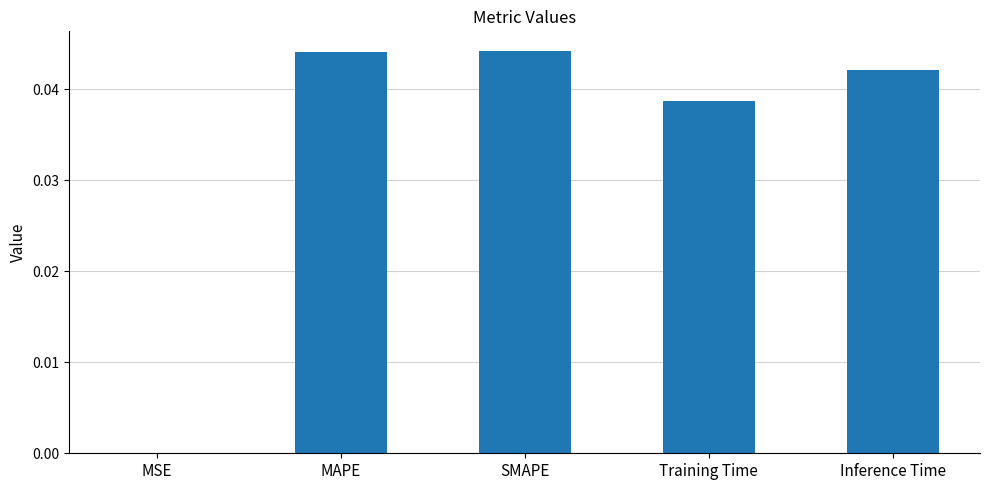

Which has a higher value, MSE or SMAPE?

SMAPE